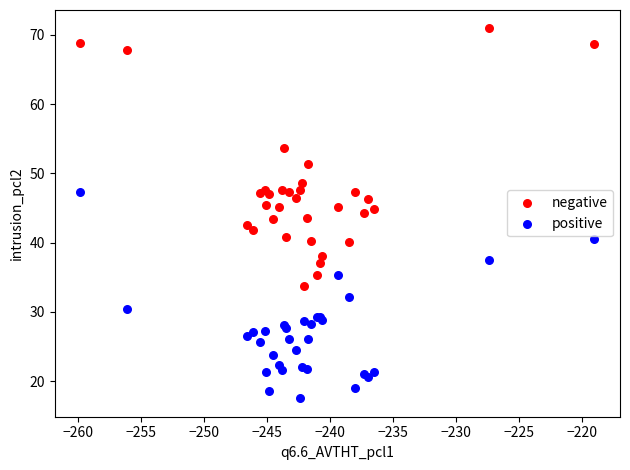

Which series reaches the maximum Y coordinate?

negative